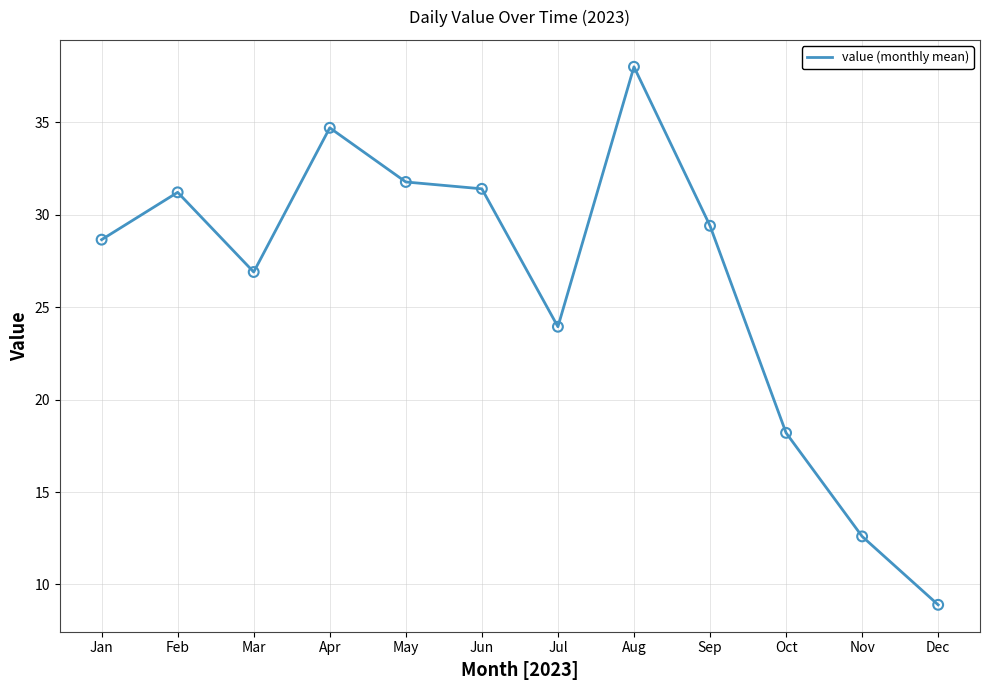

What is the change in value from Apr to Sep?

-5.3